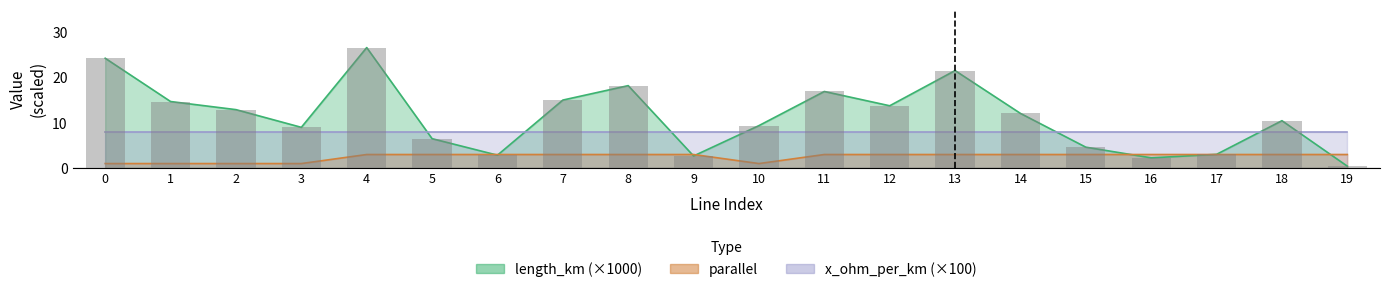

How many data points in length_km are above 12?

10